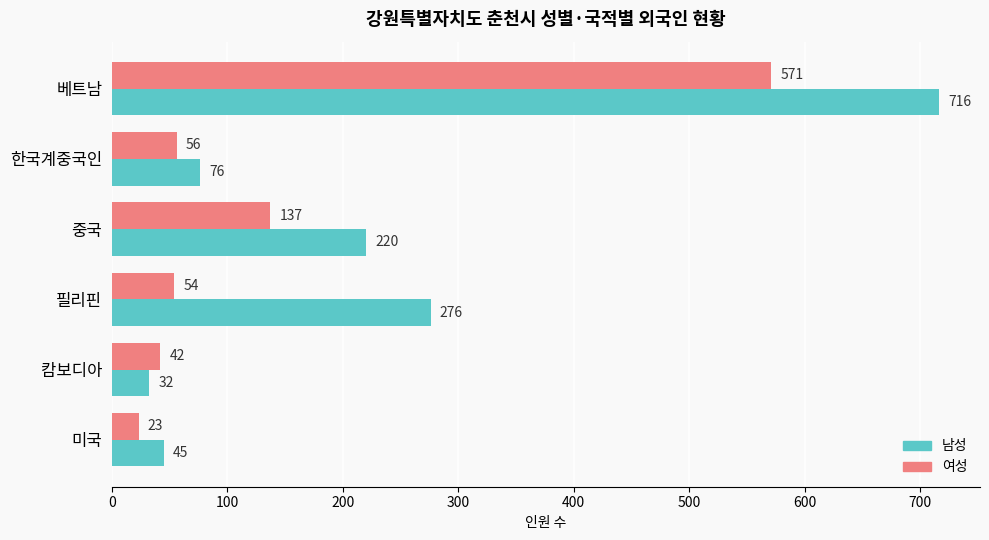

The value of 남성 at 중국 is 387. True or false?

False